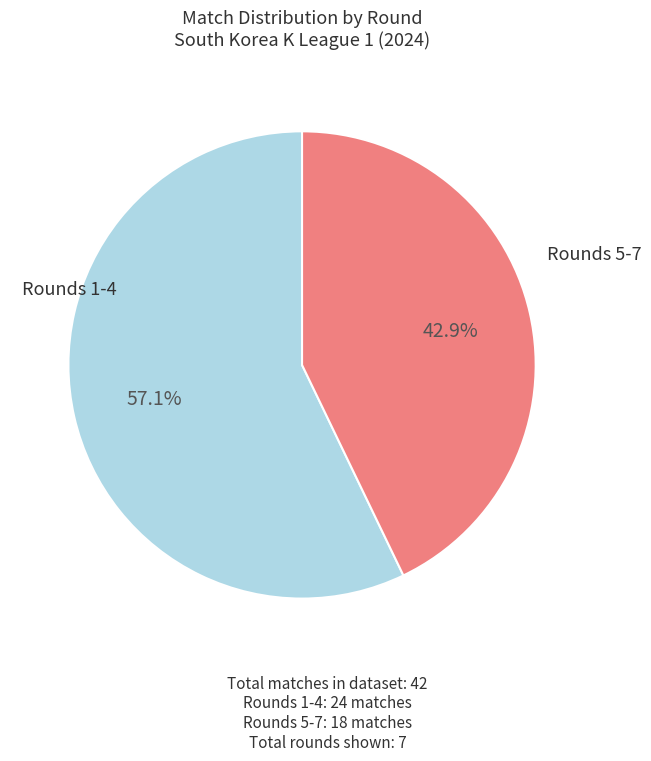

How many segments does this pie chart have?

2